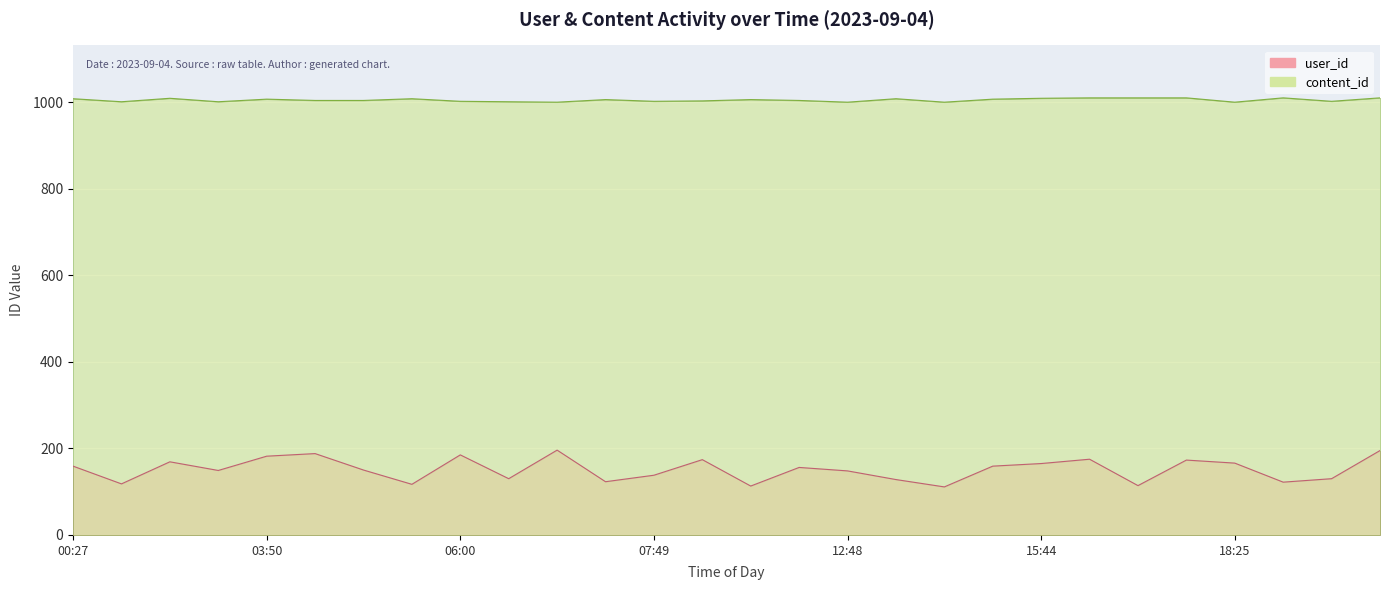

Where does the content_id series first go above 1006?

00:27